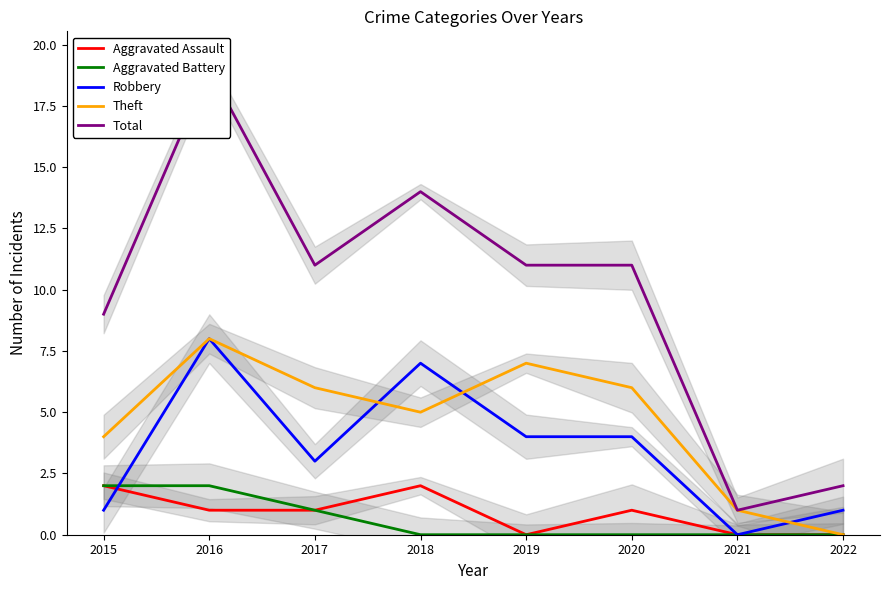

Rank the categories by Total value from highest to lowest.

2016, 2018, 2017, 2019, 2020, 2015, 2022, 2021